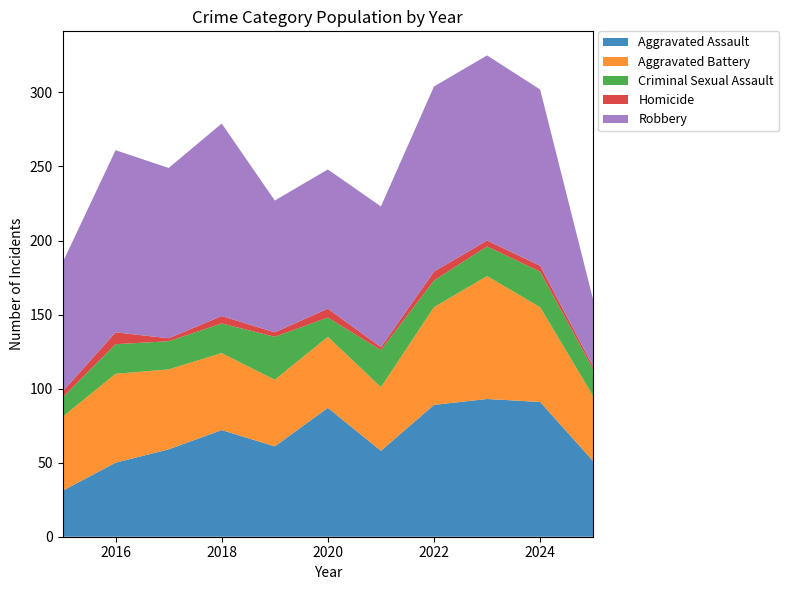

Reading left to right, transcribe all the data shown in this chart.

Aggravated Assault: 31	50	59	72	61	87	58	89	93	91	51
Aggravated Battery: 50	60	54	52	45	48	43	66	83	64	44
Criminal Sexual Assault: 13	20	19	20	29	13	25	18	20	24	18
Homicide: 4	8	2	5	3	6	2	6	4	4	2
Robbery: 87	123	115	130	89	94	95	125	125	119	45